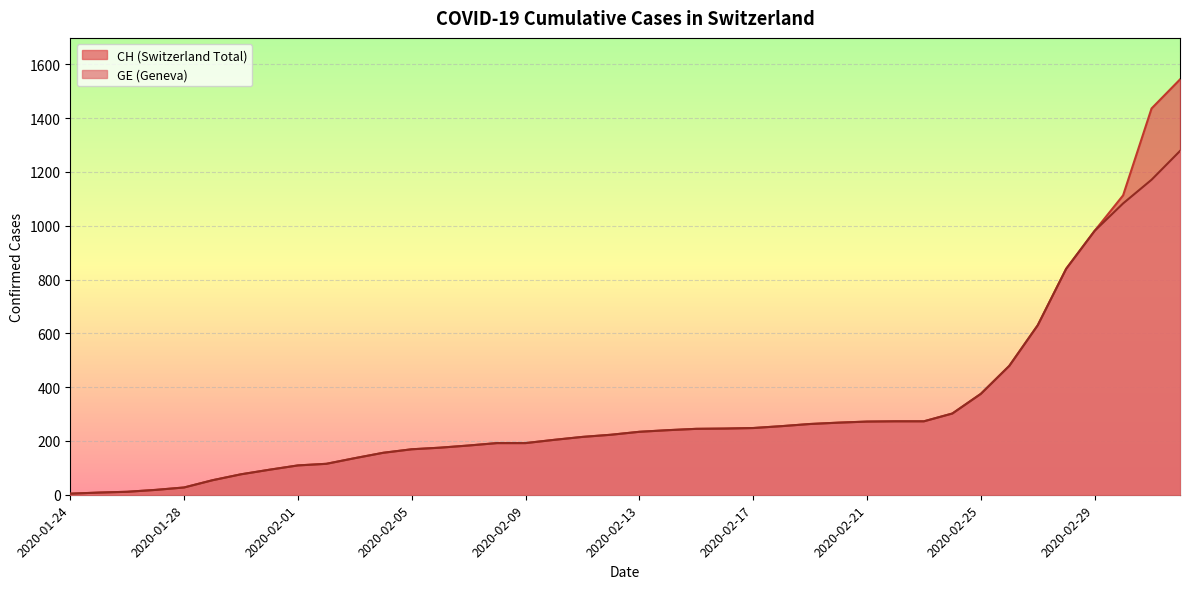

What is the sum of all GE values?

12316